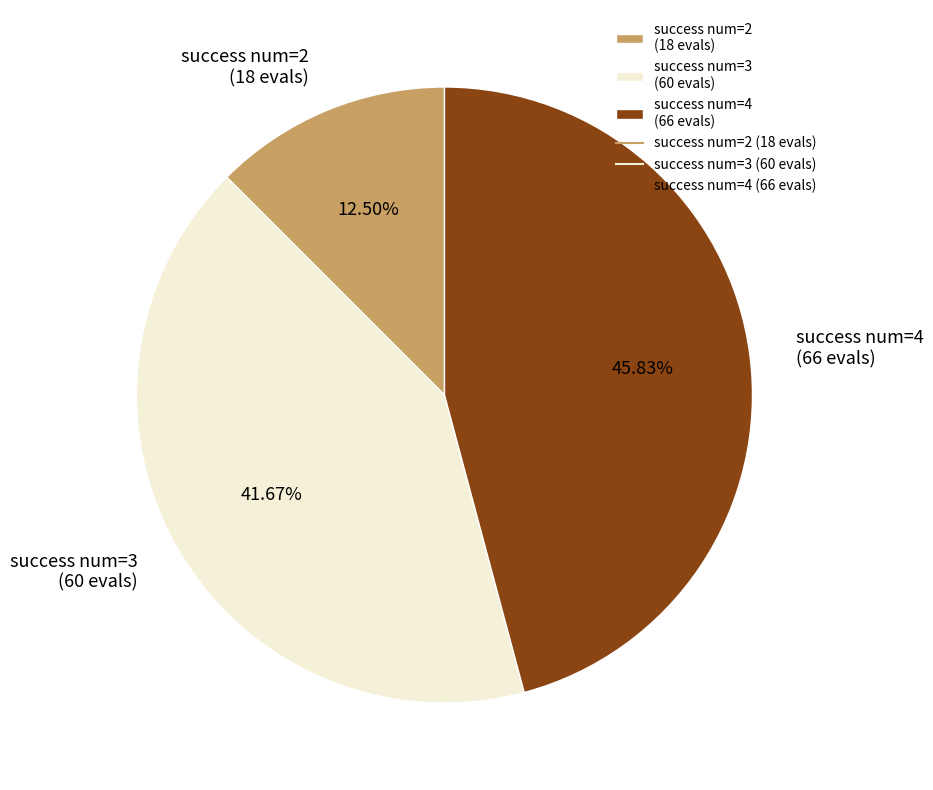

Does success num=4 account for over 50% of the chart?

No